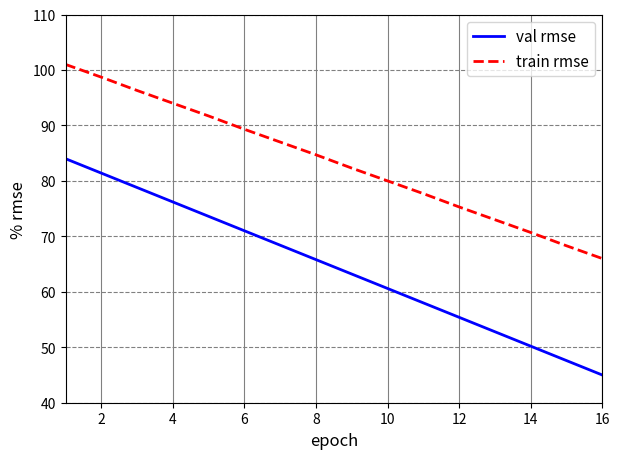

True or false: val rmse and train rmse intersect in this chart.

False